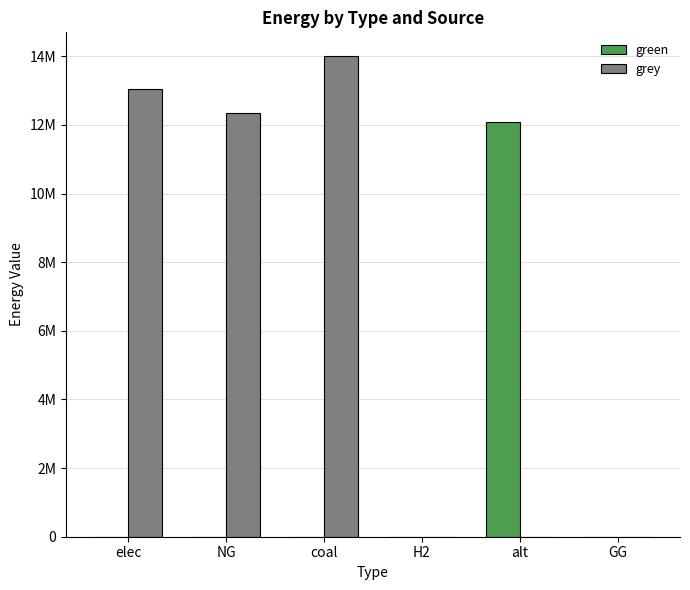

What is the difference between the highest and lowest values at NG?

12360160.2